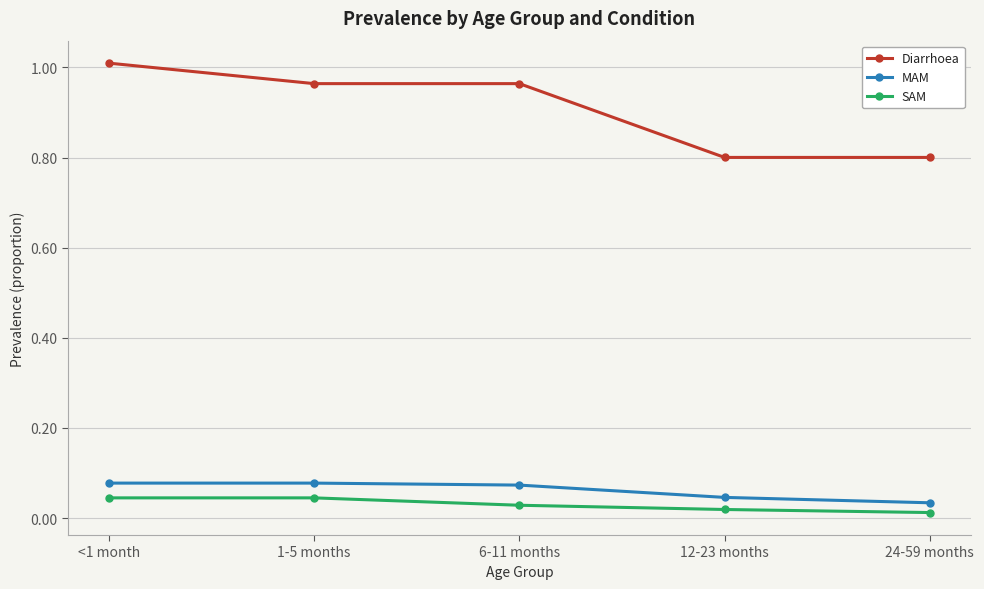

What is the label of the 1st point from the right?

24-59 months